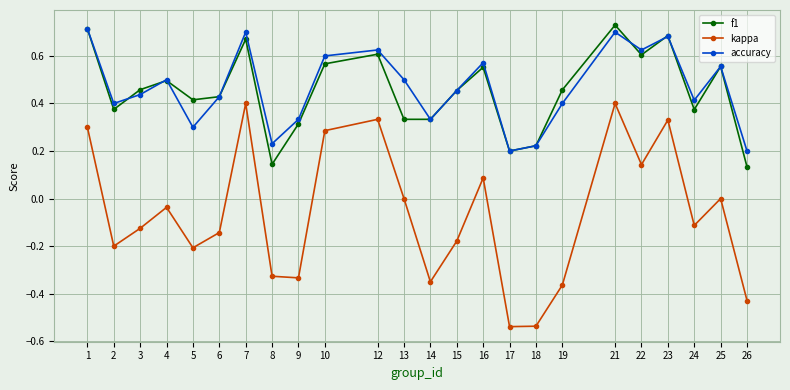

At which label does kappa first exceed 0?

1